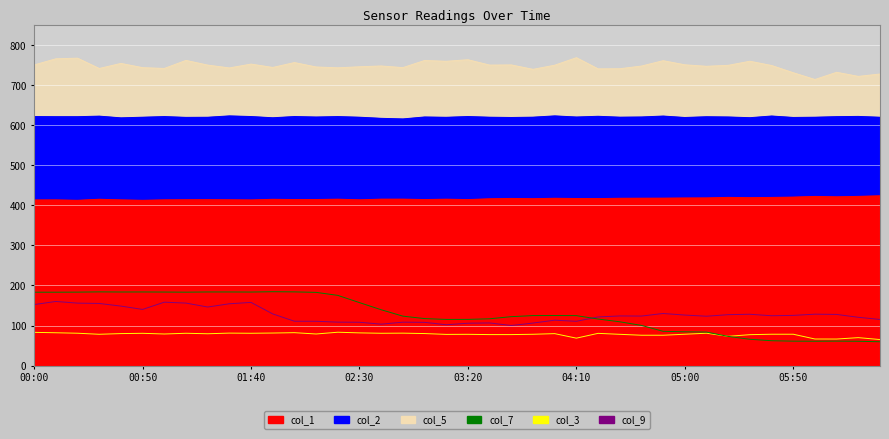

What is the difference between the col_9 values at 03:20 and 00:20?

50.2